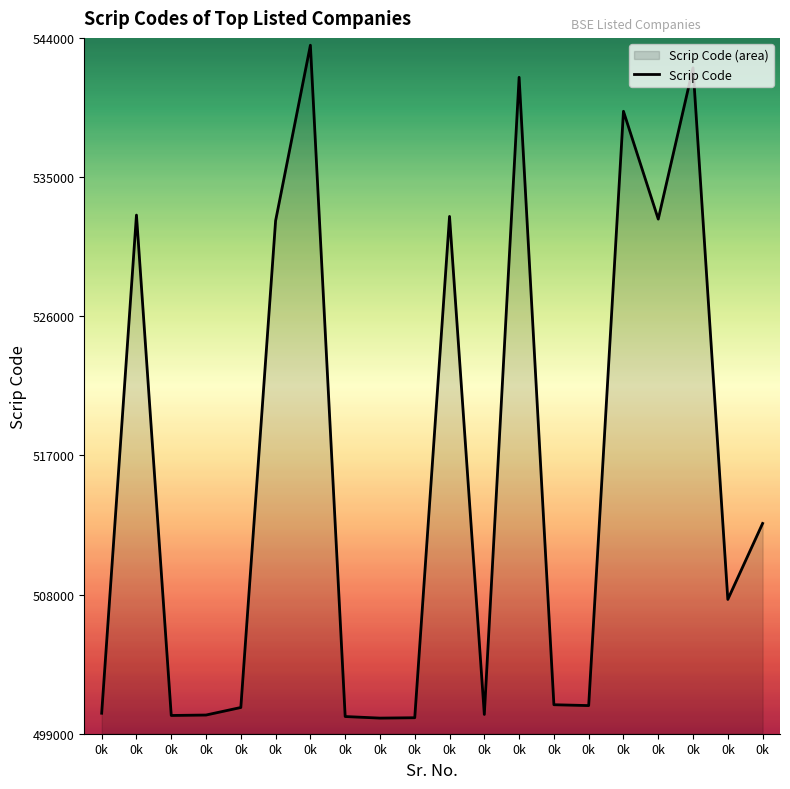

List the labels in order of value, largest first.

0k, 0k, 0k, 0k, 0k, 0k, 0k, 0k, 0k, 0k, 0k, 0k, 0k, 0k, 0k, 0k, 0k, 0k, 0k, 0k